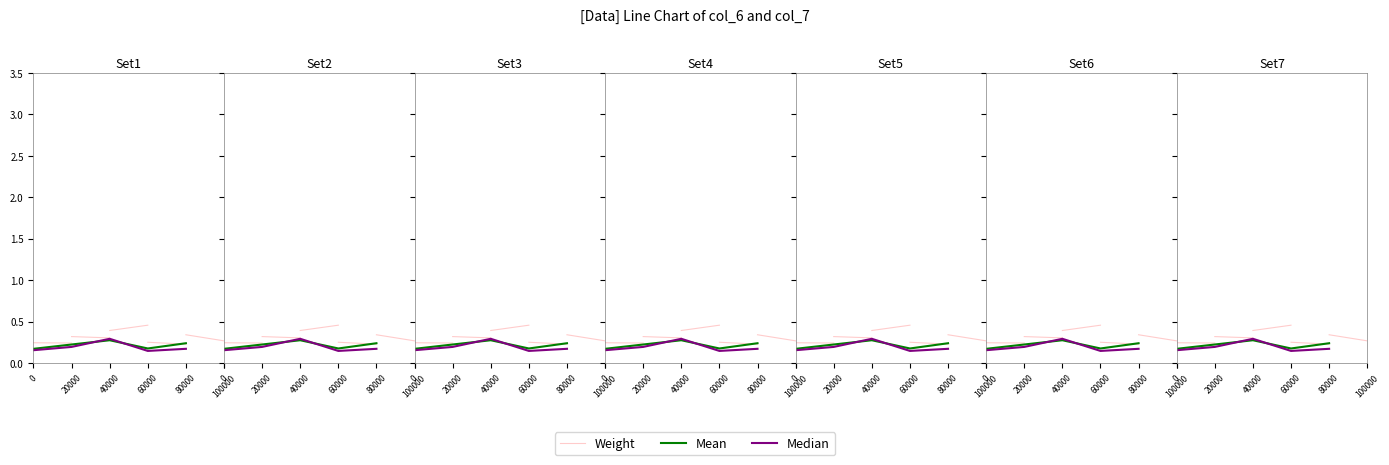

Is this an area chart (filled region under the line)?

No